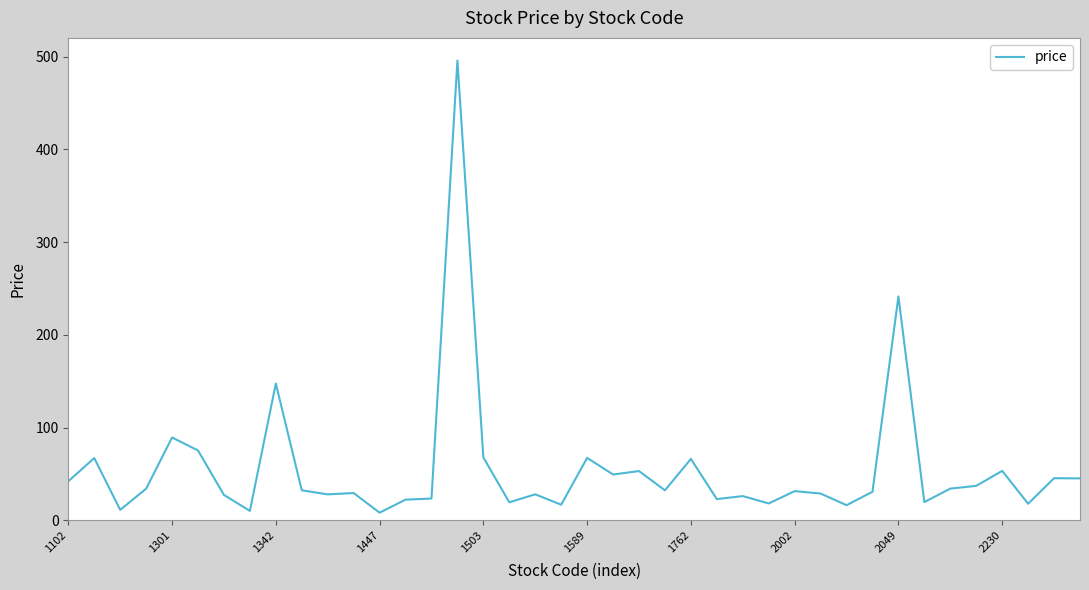

What is the maximum value shown in the chart?

496.0